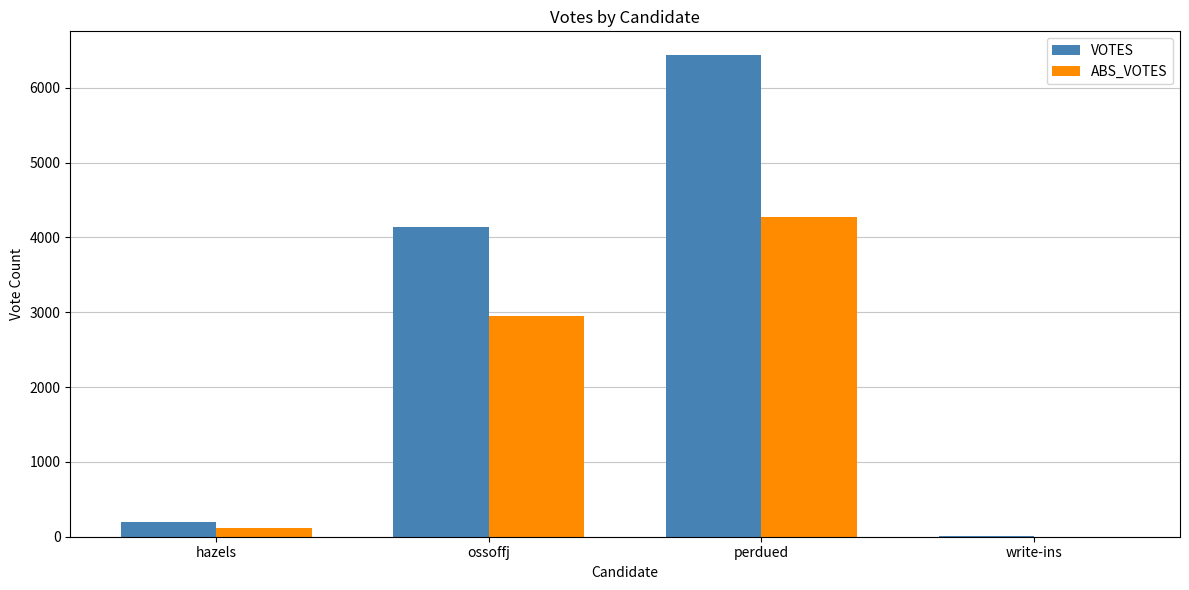

Which series has the largest total across all categories?

VOTES